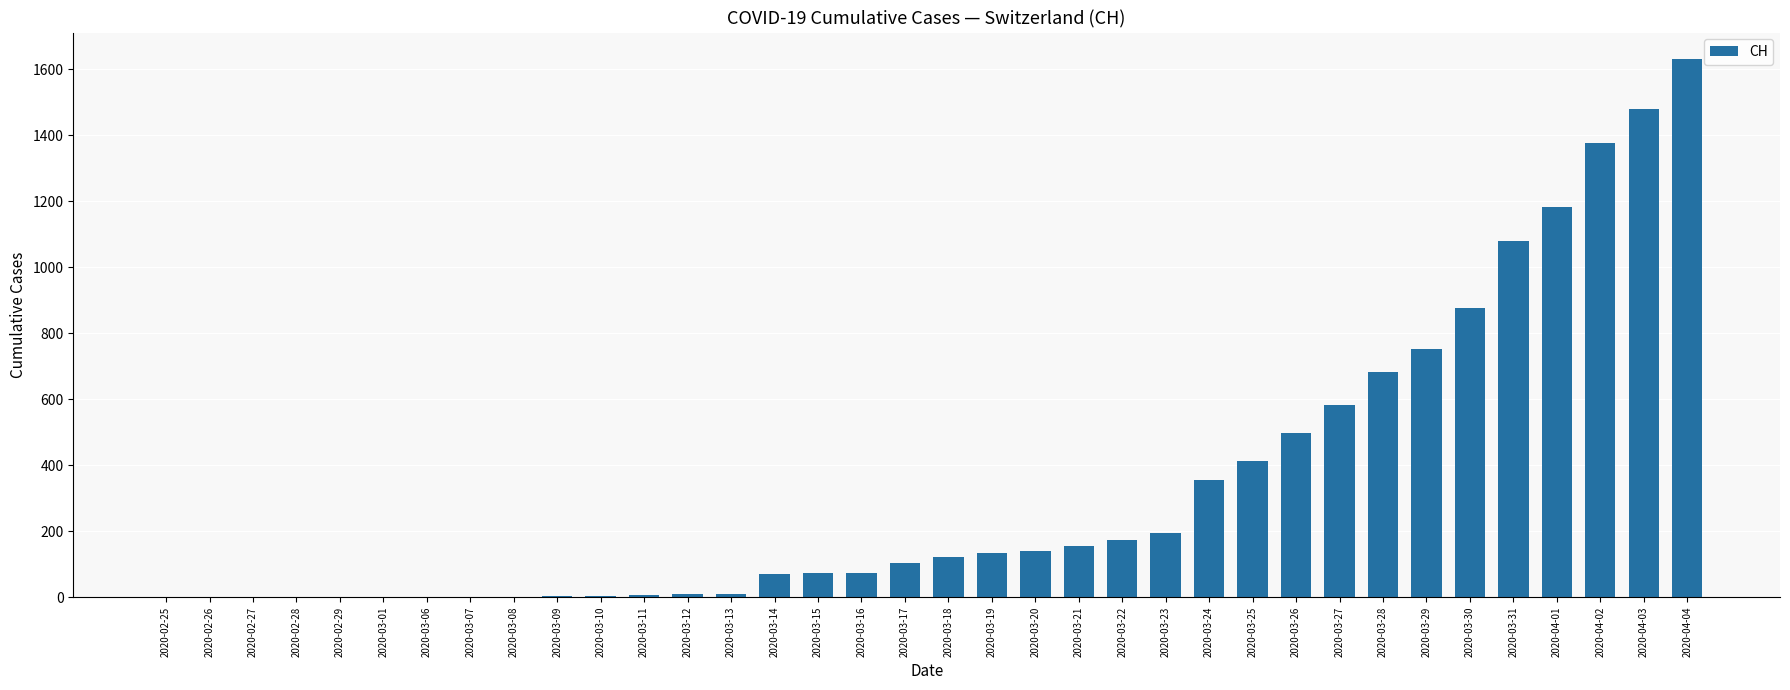

True or false: the data shows 3 at 2020-03-09.

True